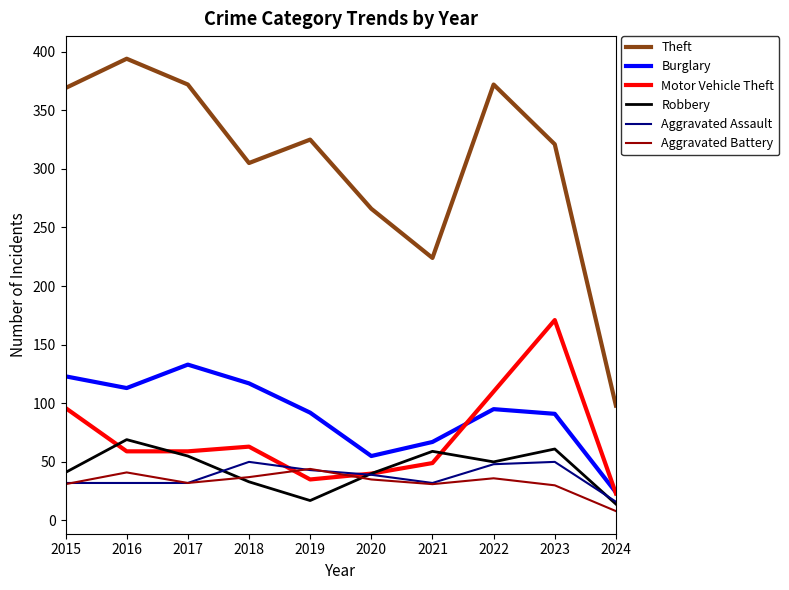

What is the sum of all Robbery values?

439